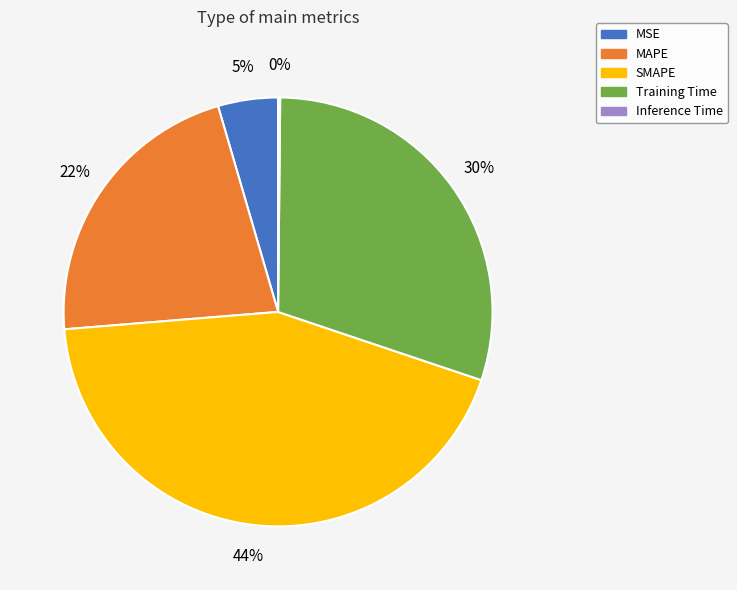

To the nearest percent, what is the combined percentage of MAPE and SMAPE?

65%